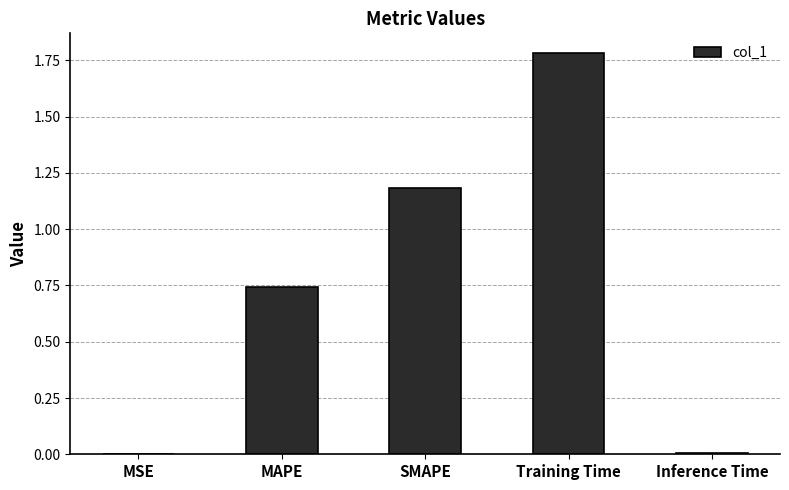

Between SMAPE and Inference Time, which is larger?

SMAPE